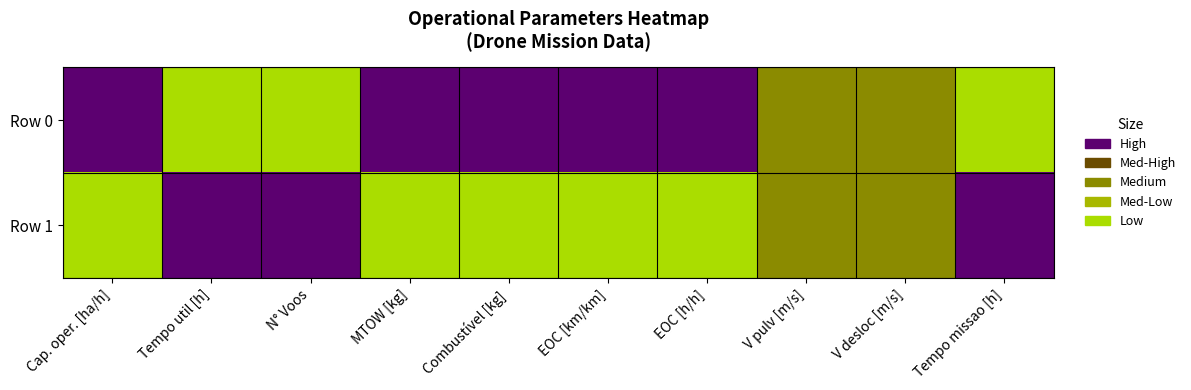

Rank the series at Combustível [kg] from highest to lowest value.

Row 1, Row 0